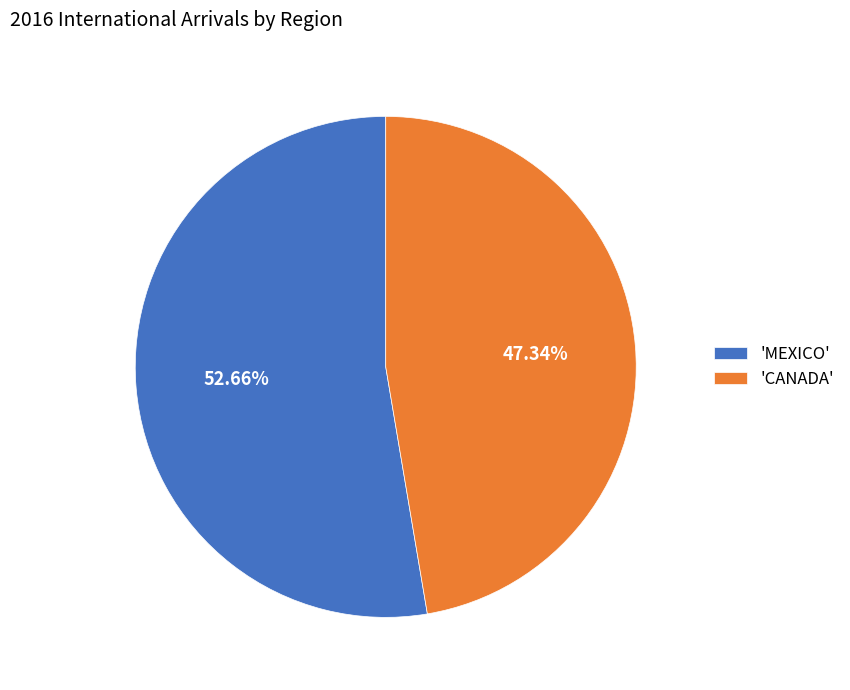

How many segments does this pie chart have?

2